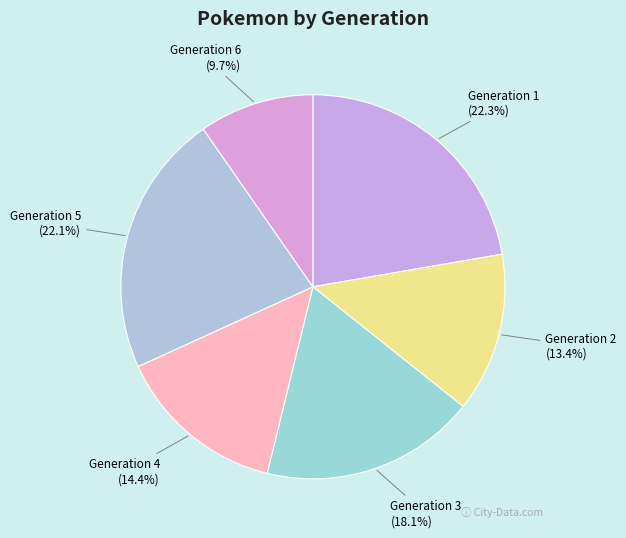

Which slice is the smallest?

Generation 6